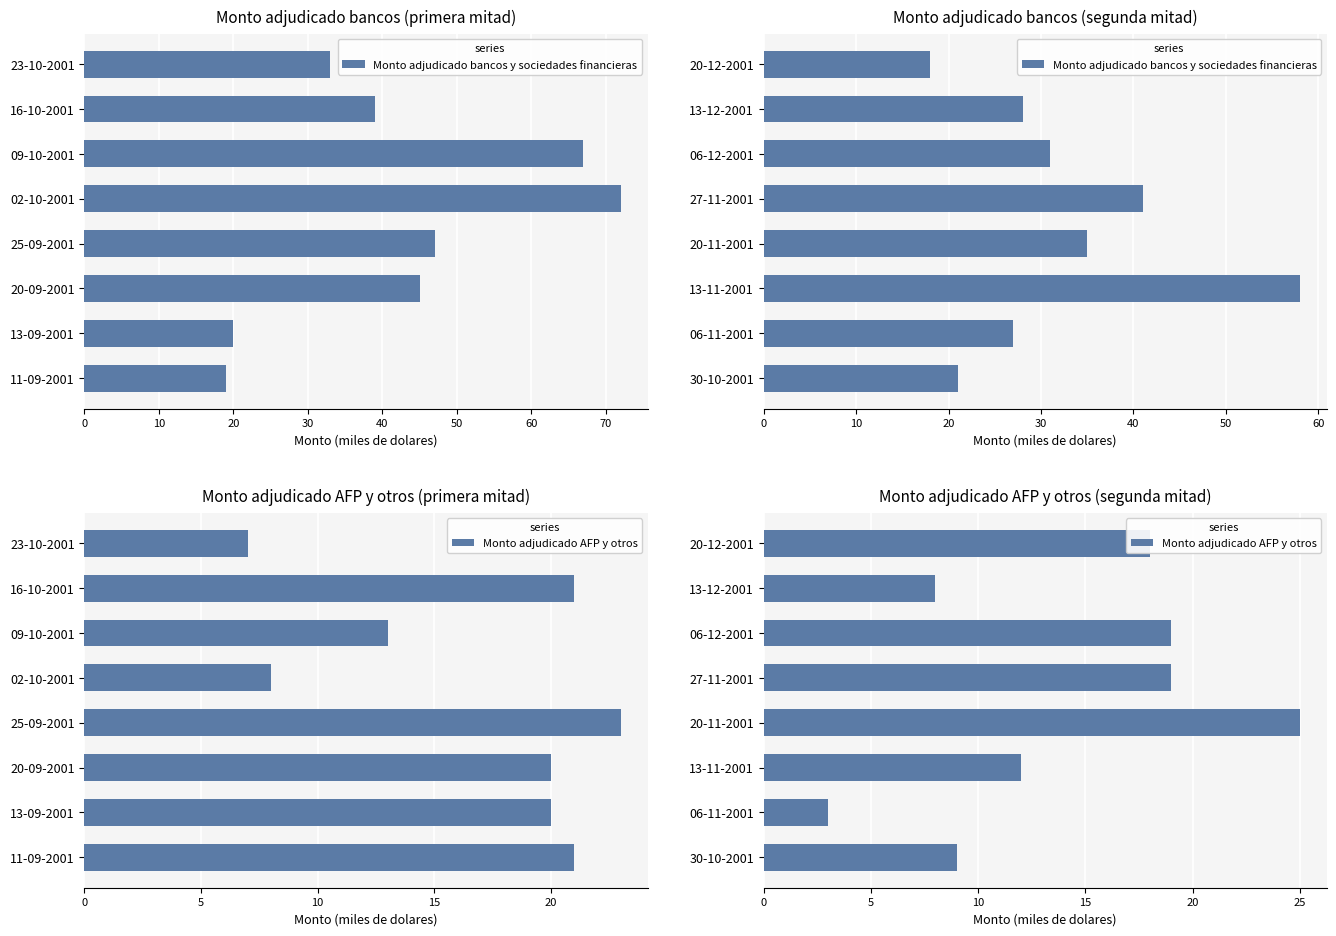

Does the chart contain any negative values?

No